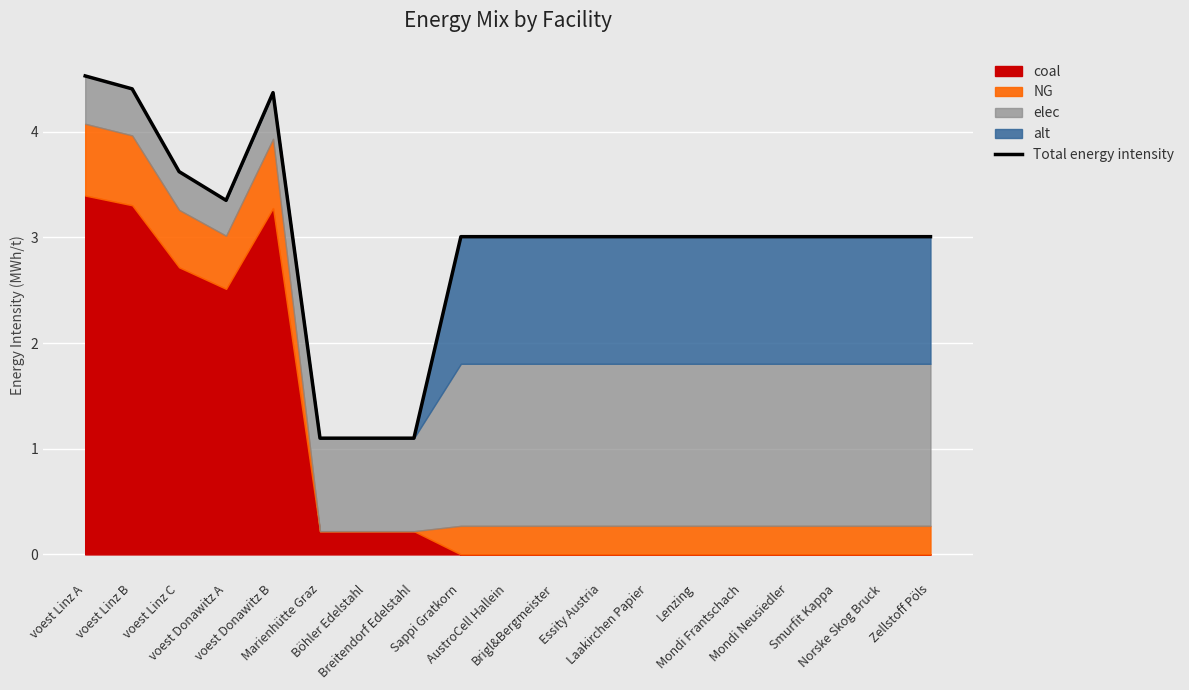

Rank the categories by value from highest to lowest.

voest Linz A, voest Linz B, voest Donawitz B, voest Linz C, voest Donawitz A, Sappi Gratkorn, AustroCell Hallein, Brigl&Bergmeister, Essity Austria, Laakirchen Papier, Lenzing, Mondi Frantschach, Mondi Neusiedler, Smurfit Kappa, Norske Skog Bruck, Zellstoff Pöls, Breitendorf Edelstahl, Marienhütte Graz, Böhler Edelstahl